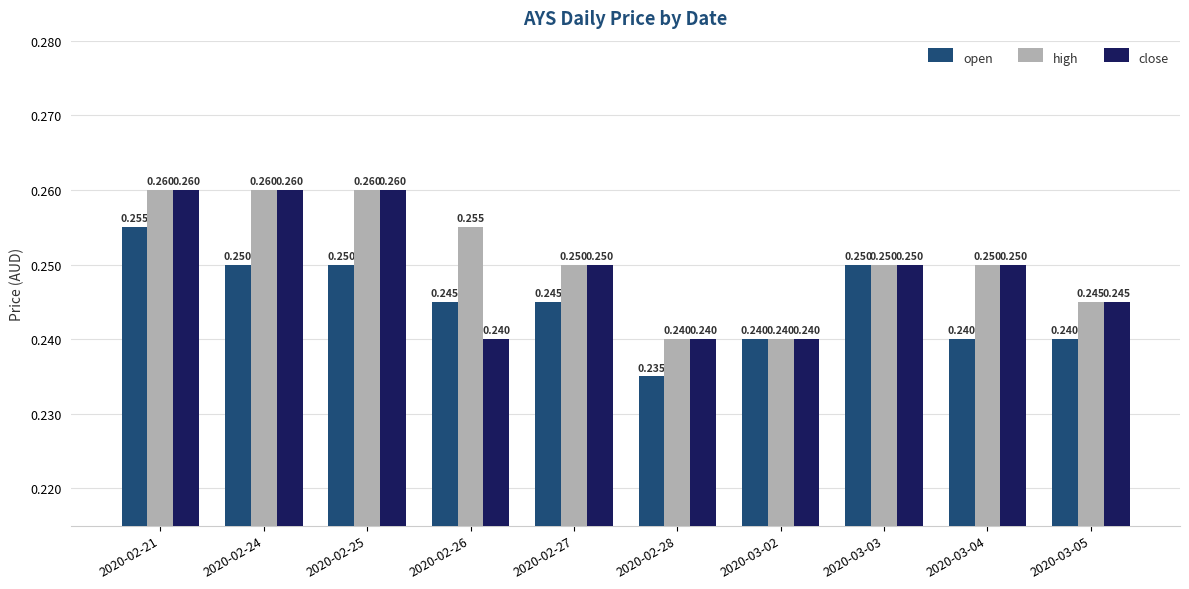

List the series in order of their overall mean, lowest first.

open, close, high